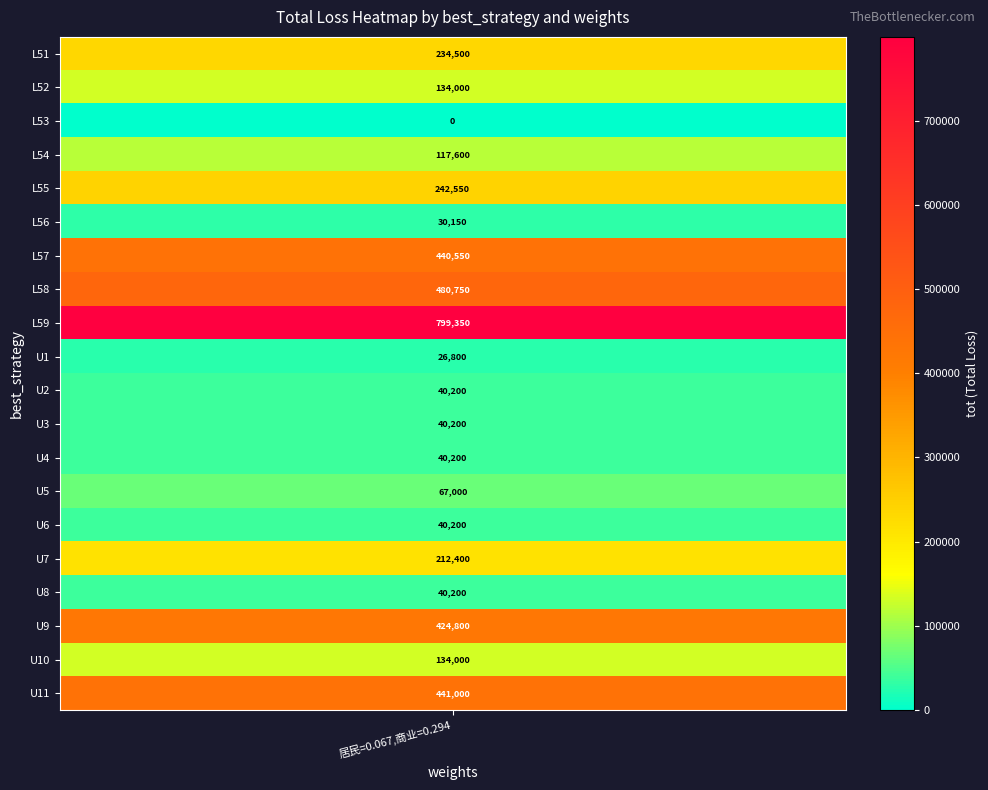

Which category has the highest value across all series?

L59